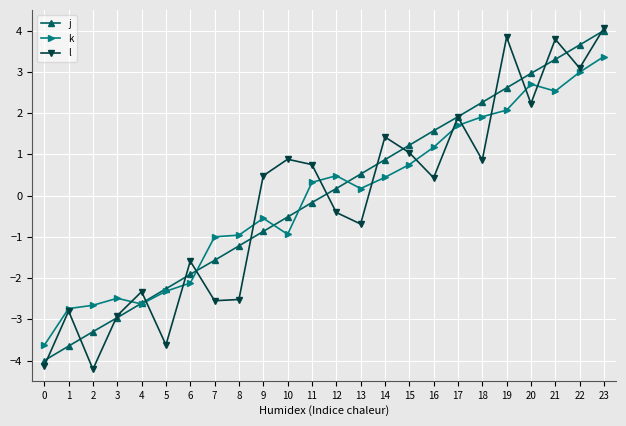

At which label does l first exceed 0?

9